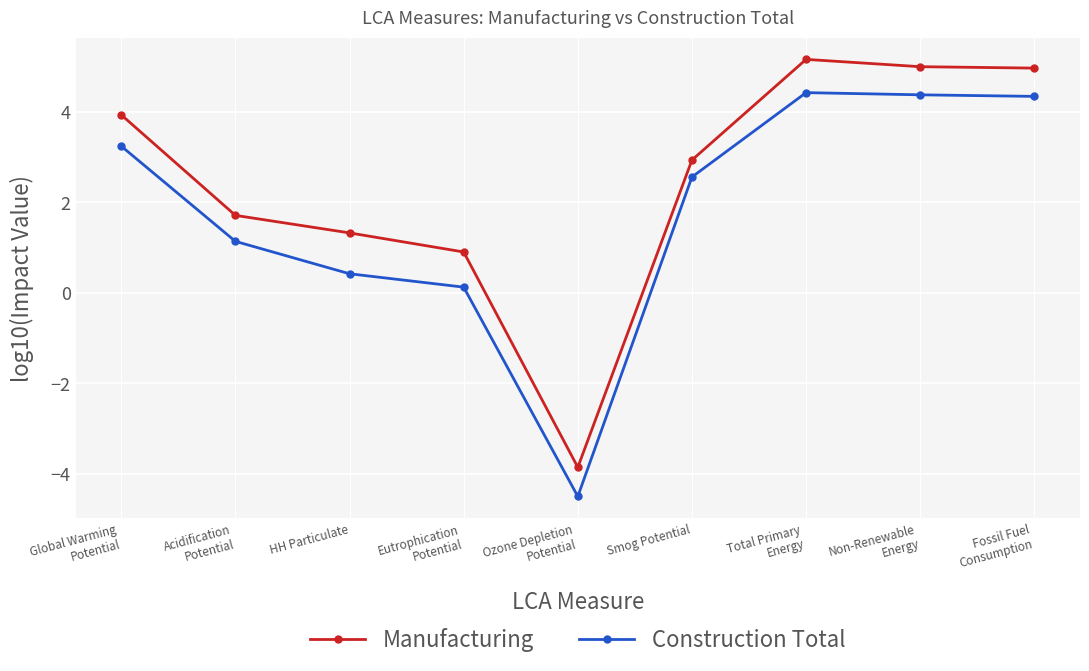

What is the minimum value for Construction Total?

-4.5